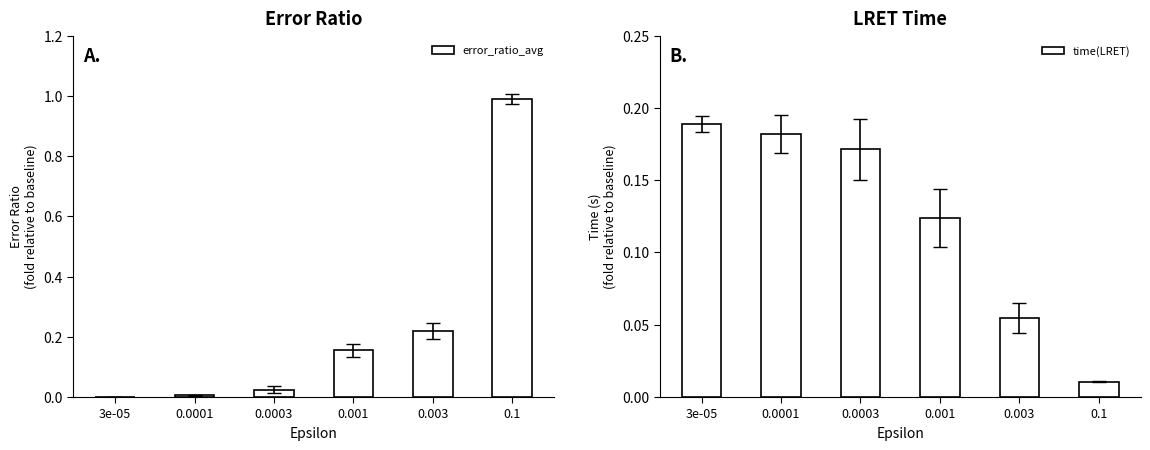

Which series changed the most between 0.001 and 0.1?

error_ratio_avg